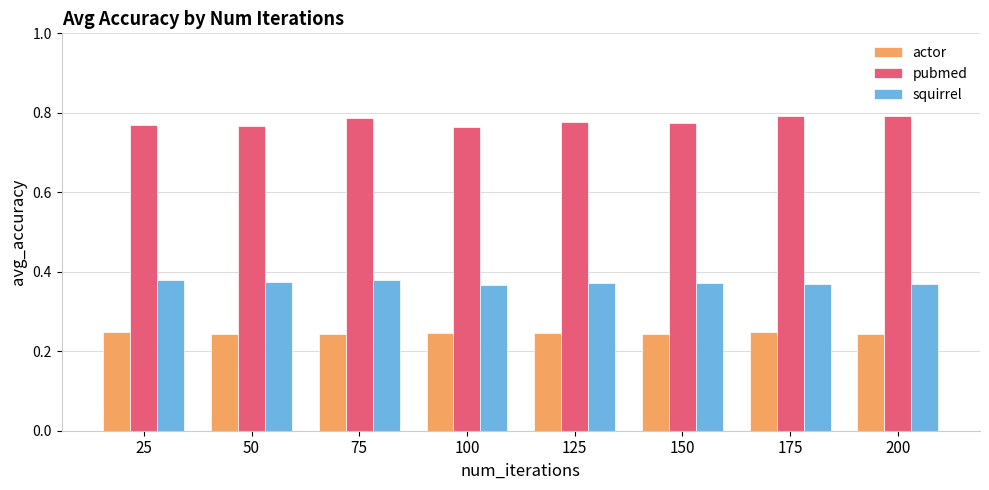

At how many categories does at least one series exceed 0?

8